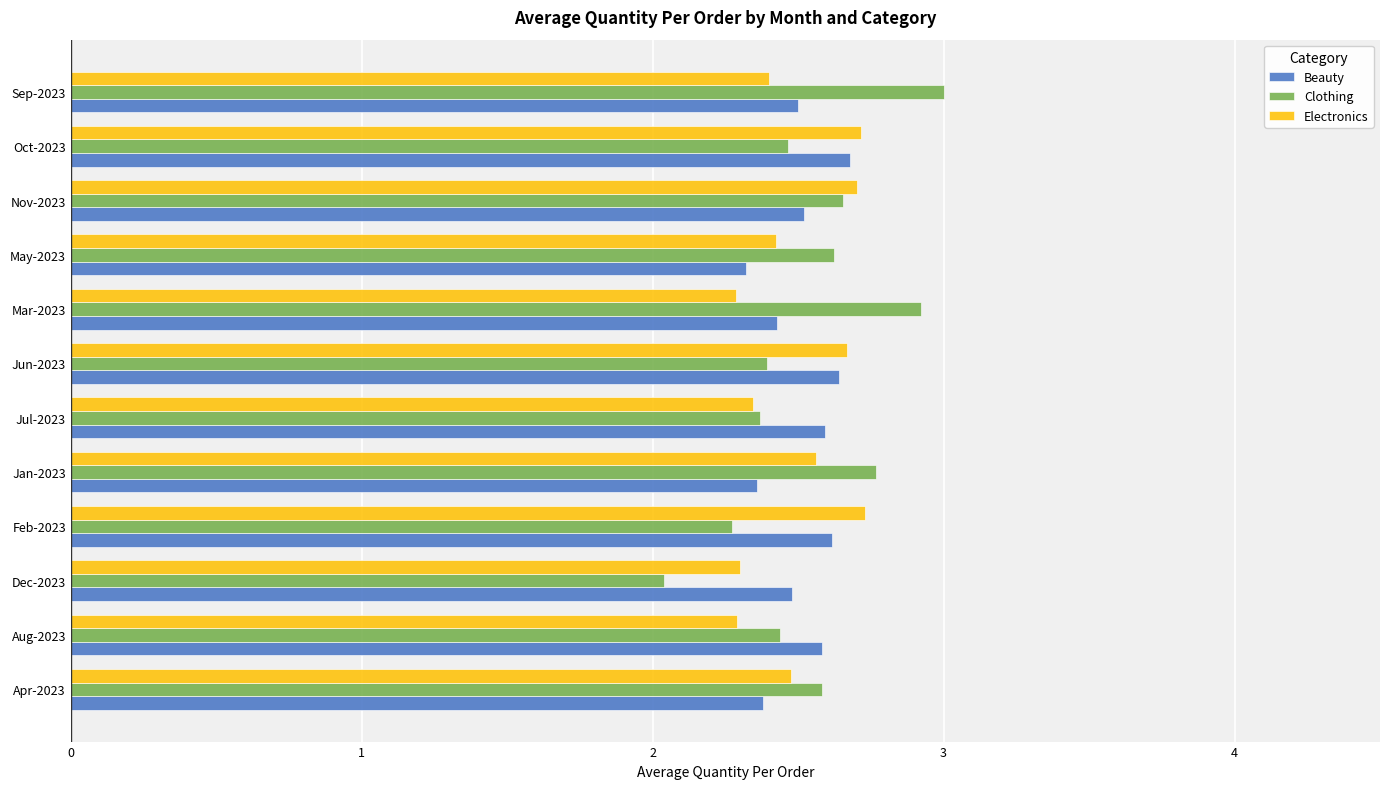

What is the difference between the second highest and second lowest values in the Clothing series?

0.6